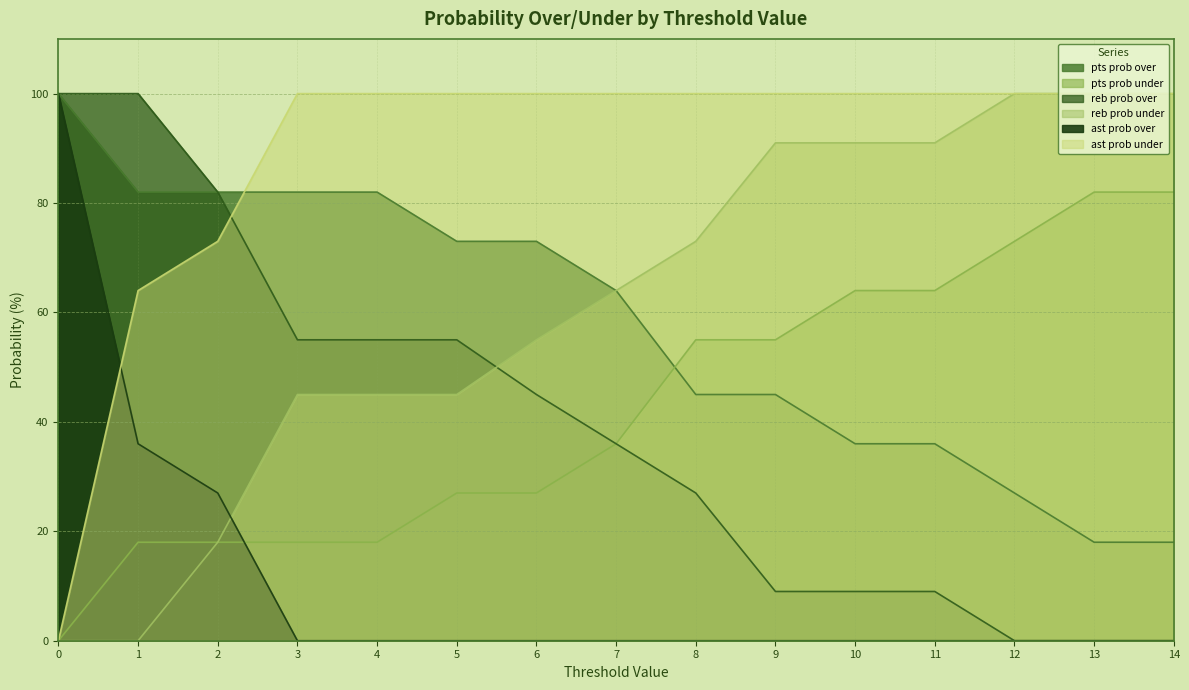

At 2, list the series in order from smallest to largest.

pts prob under, reb prob under, ast prob over, ast prob under, pts prob over, reb prob over